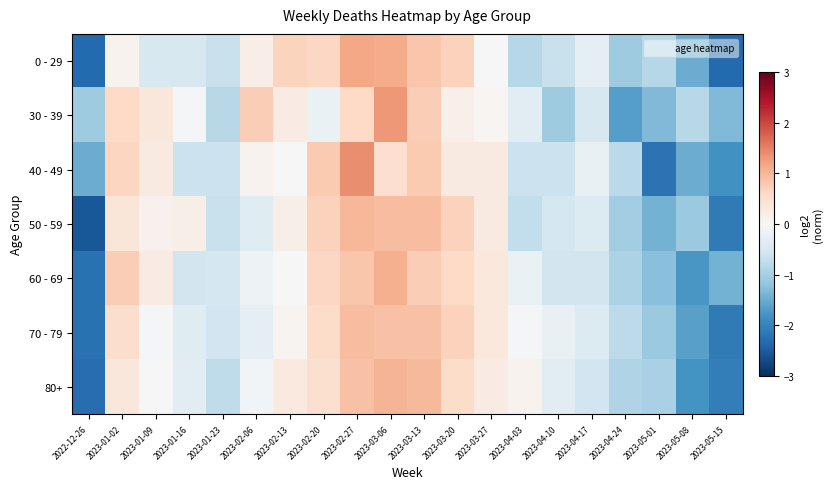

What is the spread (max minus min) of values at 2023-04-24?

0.9